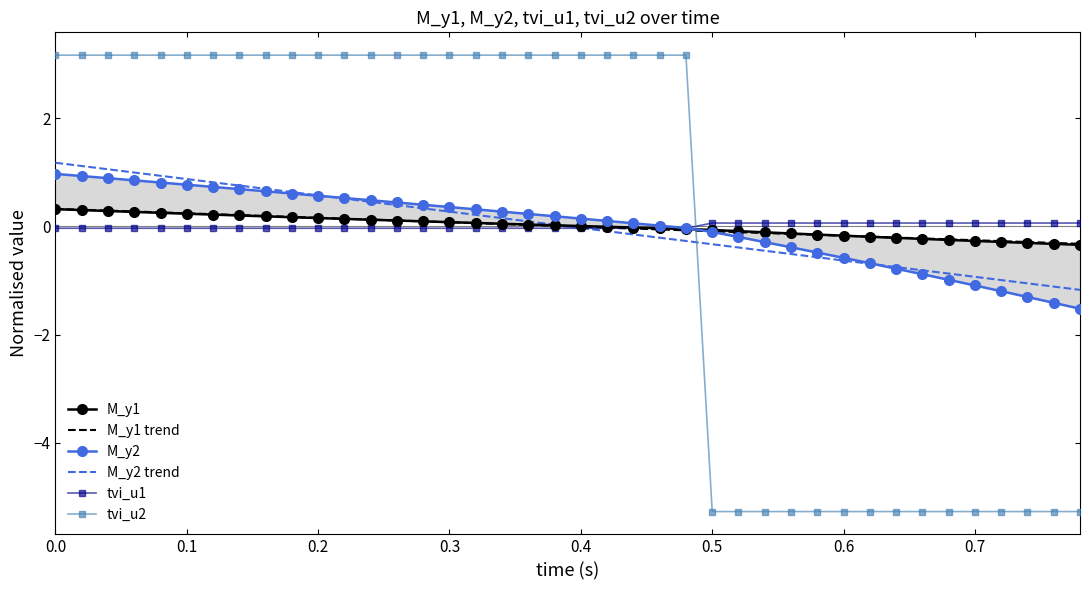

How many values in the tvi_u1 series exceed 0?

15